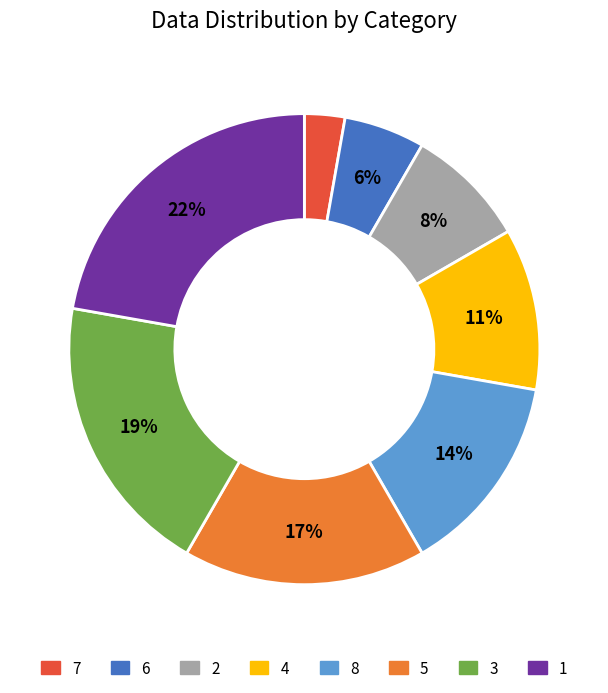

Is there a majority slice in this chart?

No